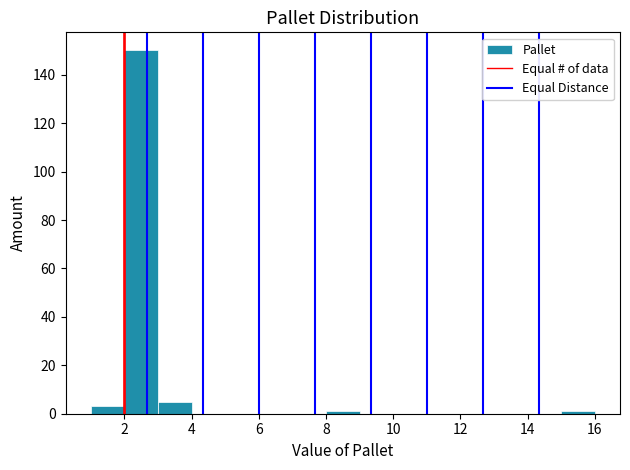

Reading left to right, list every bar in this chart as the range it spans on the x-axis followed by its height. The values are not printed on the chart, so give them approximately, as read against the axis.

1 to 2: 4
2 to 3: 150
3 to 4: 6
4 to 5: 0
5 to 6: 0
6 to 7: 0
7 to 8: 0
8 to 9: under 2
9 to 10: 0
10 to 11: 0
11 to 12: 0
12 to 13: 0
13 to 14: 0
14 to 15: 0
15 to 16: under 2